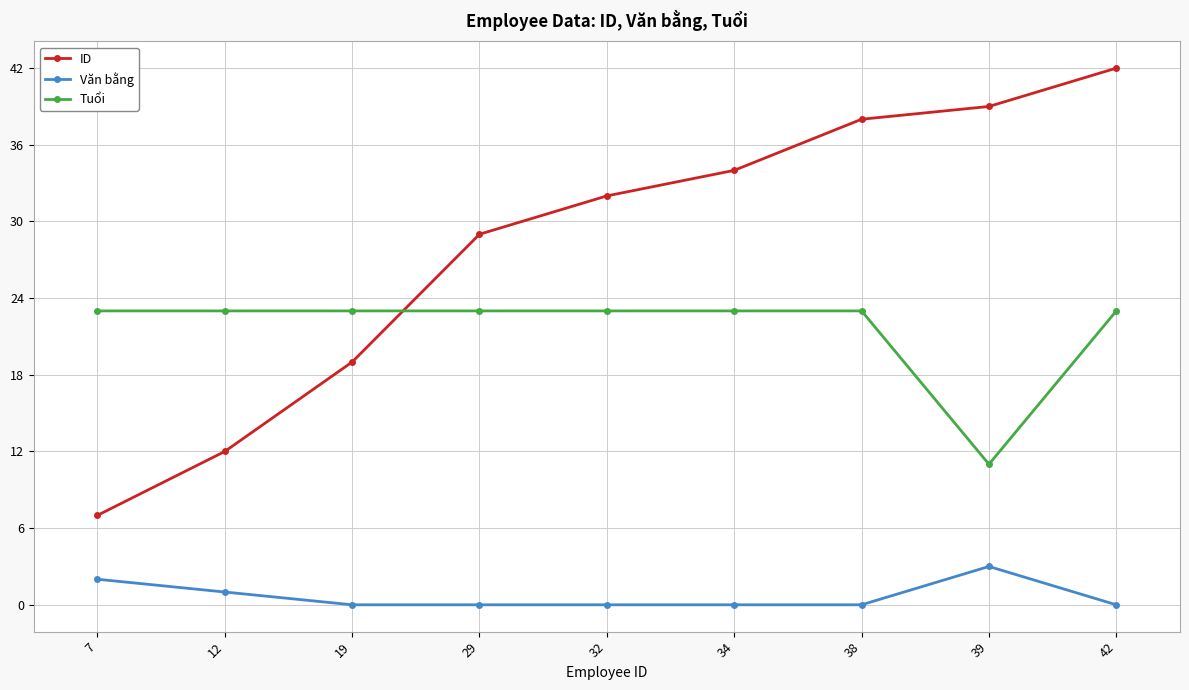

Reading left to right, what are all the values shown in this chart?

ID: 7=7	12=12	19=19	29=29	32=32	34=34	38=38	39=39	42=42
Văn bằng: 7=2	12=1	19=0	29=0	32=0	34=0	38=0	39=3	42=0
Tuổi: 7=23	12=23	19=23	29=23	32=23	34=23	38=23	39=11	42=23